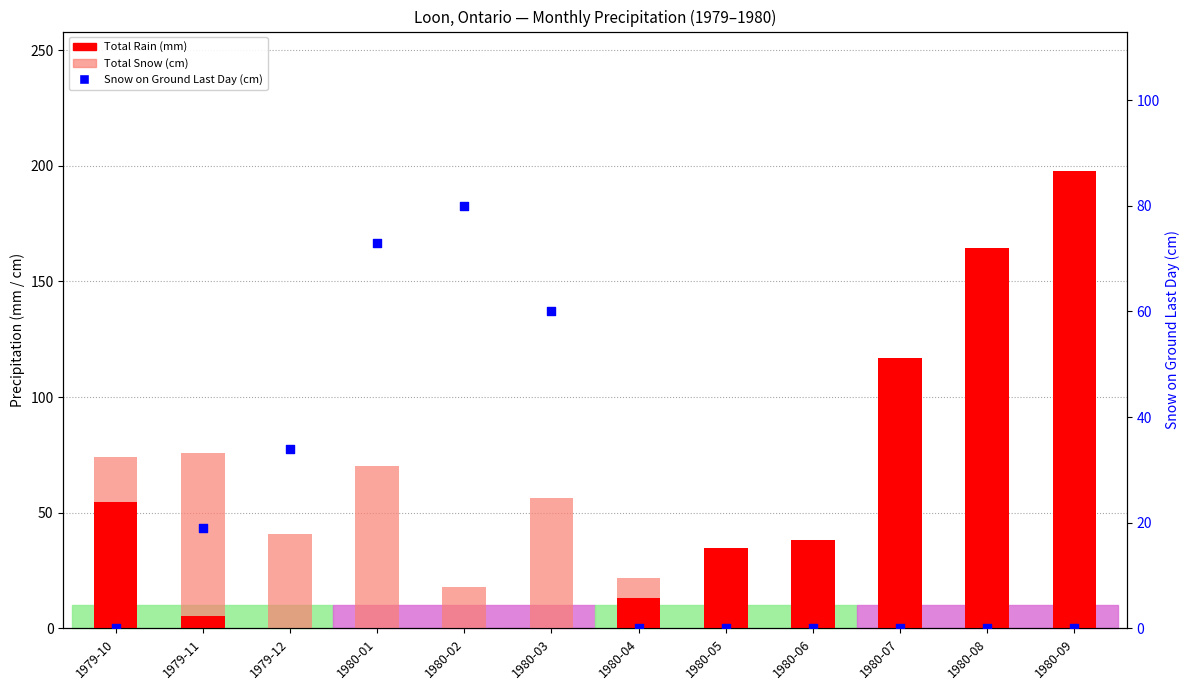

Which series has the largest total across all categories?

Total Rain (mm)